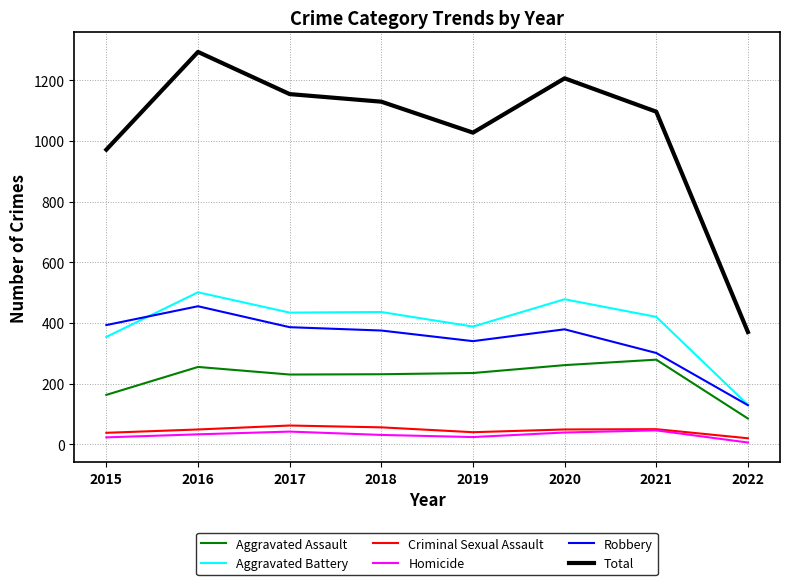

Which series changed the most between 2016 and 2017?

Total